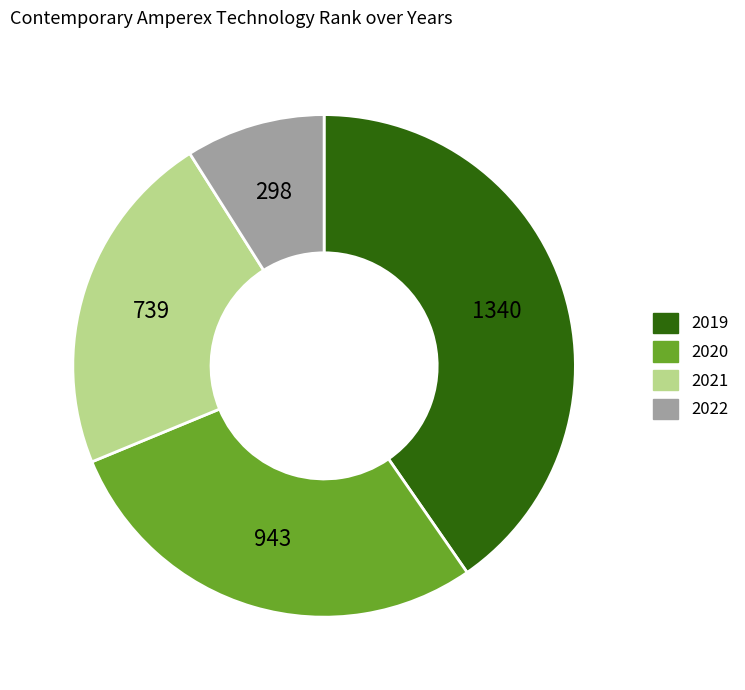

Which slice is the largest?

2019